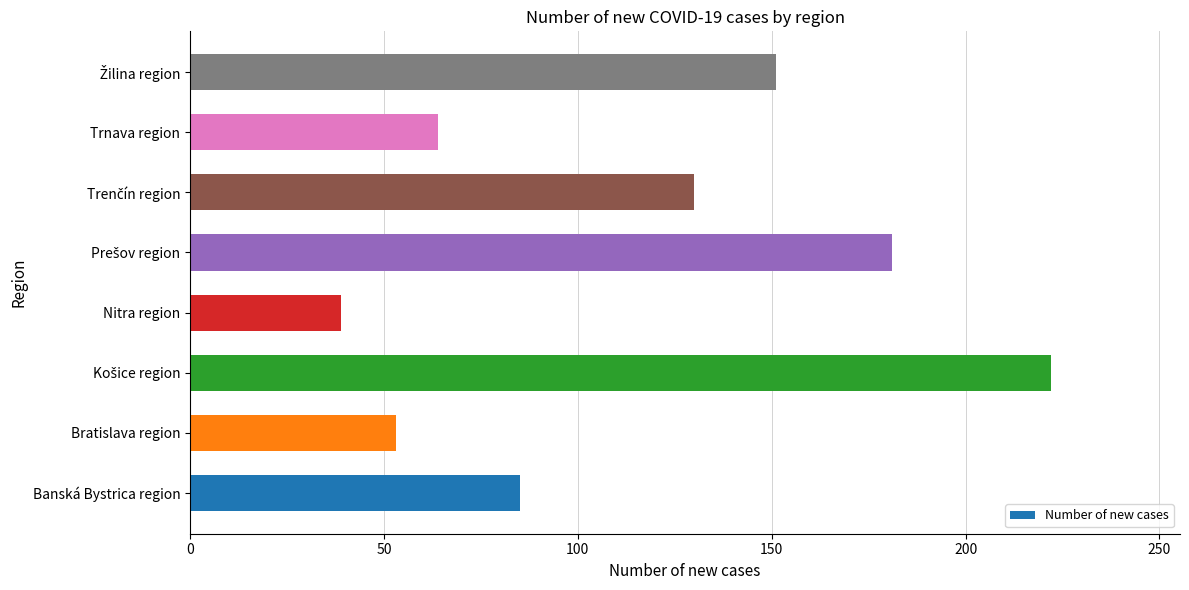

What is the smallest value displayed?

39